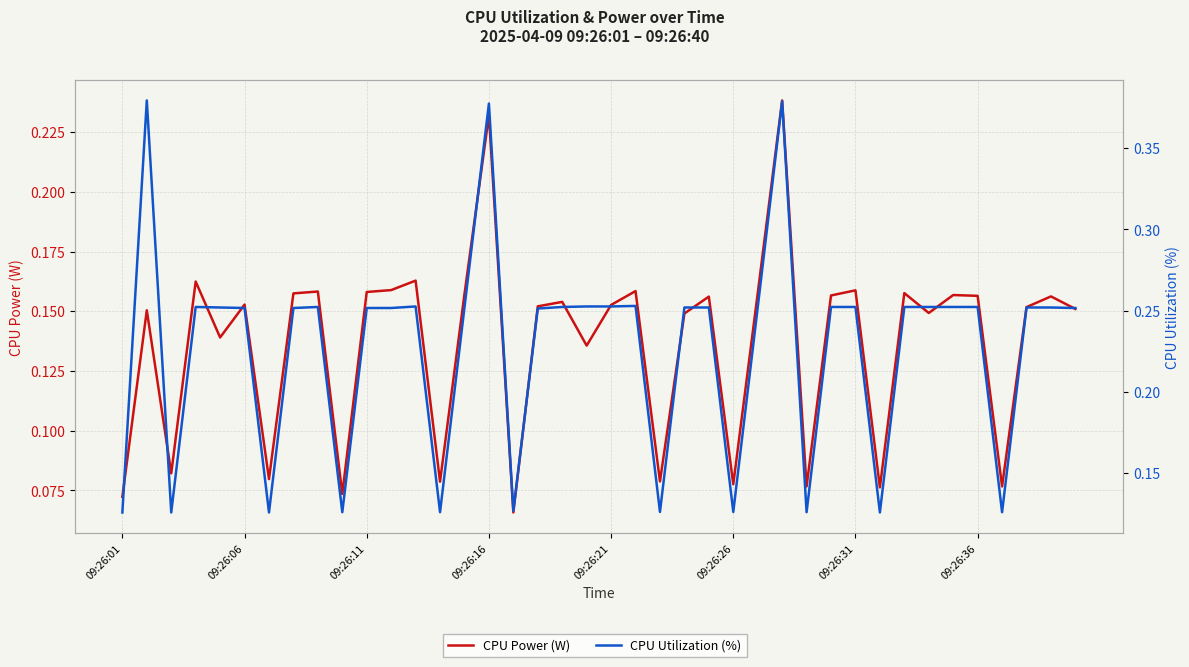

How many interior local peaks does the CPU Utilization (%) series have?

7